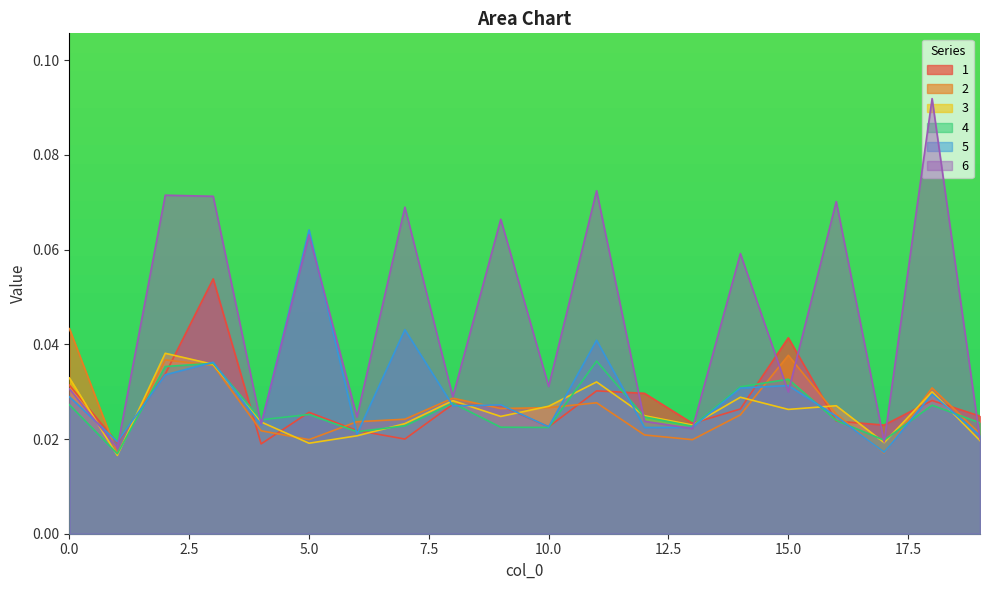

Reading left to right, transcribe all the data shown in this chart.

1: 0.0	0.0	0.0	0.1	0.0	0.0	0.0	0.0	0.0	0.0	0.0	0.0	0.0	0.0	0.0	0.0	0.0	0.0	0.0	0.0
2: 0.0	0.0	0.0	0.0	0.0	0.0	0.0	0.0	0.0	0.0	0.0	0.0	0.0	0.0	0.0	0.0	0.0	0.0	0.0	0.0
3: 0.0	0.0	0.0	0.0	0.0	0.0	0.0	0.0	0.0	0.0	0.0	0.0	0.0	0.0	0.0	0.0	0.0	0.0	0.0	0.0
4: 0.0	0.0	0.0	0.0	0.0	0.0	0.0	0.0	0.0	0.0	0.0	0.0	0.0	0.0	0.0	0.0	0.0	0.0	0.0	0.0
5: 0.0	0.0	0.0	0.0	0.0	0.1	0.0	0.0	0.0	0.0	0.0	0.0	0.0	0.0	0.0	0.0	0.0	0.0	0.0	0.0
6: 0.0	0.0	0.1	0.1	0.0	0.1	0.0	0.1	0.0	0.1	0.0	0.1	0.0	0.0	0.1	0.0	0.1	0.0	0.1	0.0